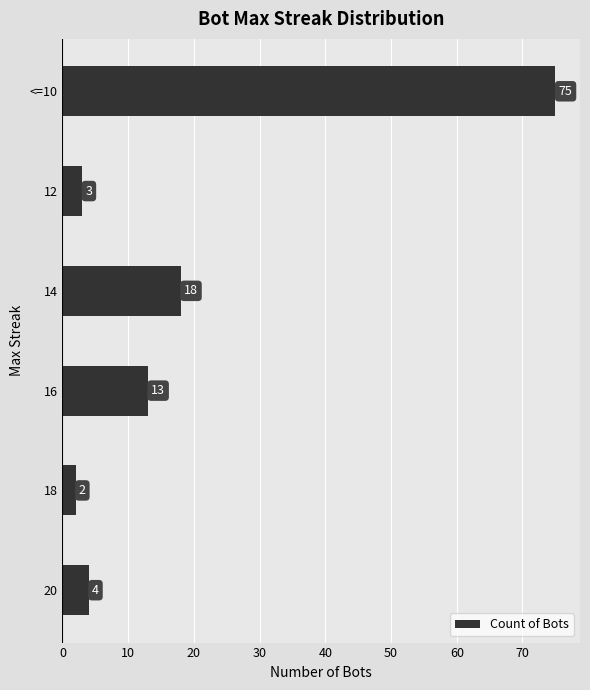

How many bars are there in total?

6